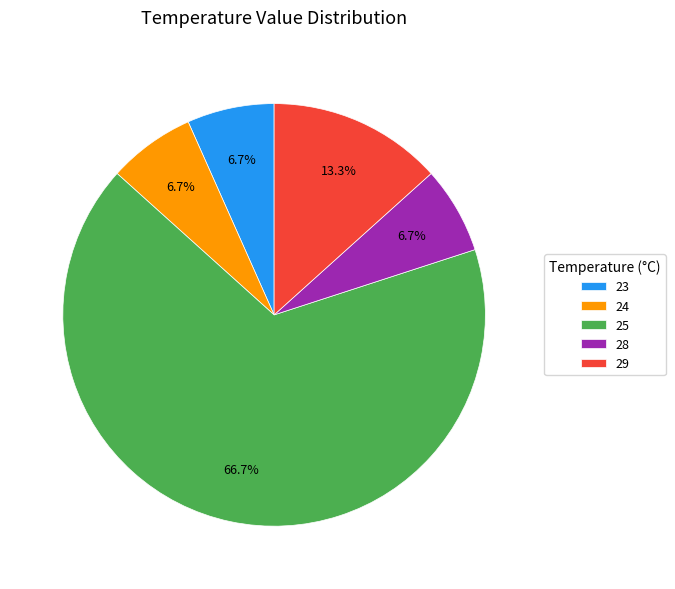

Which category has the biggest portion of the pie?

25